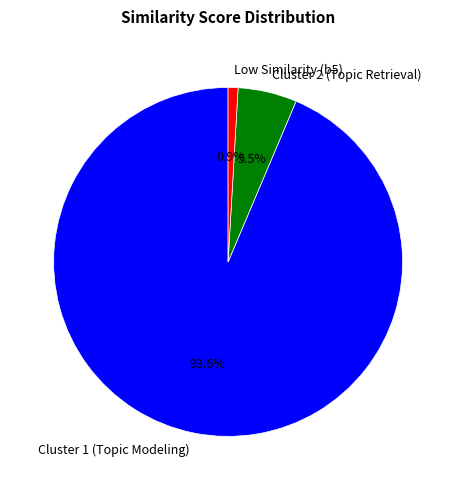

To the nearest percent, what is the difference between the largest and smallest slice percentages?

93%